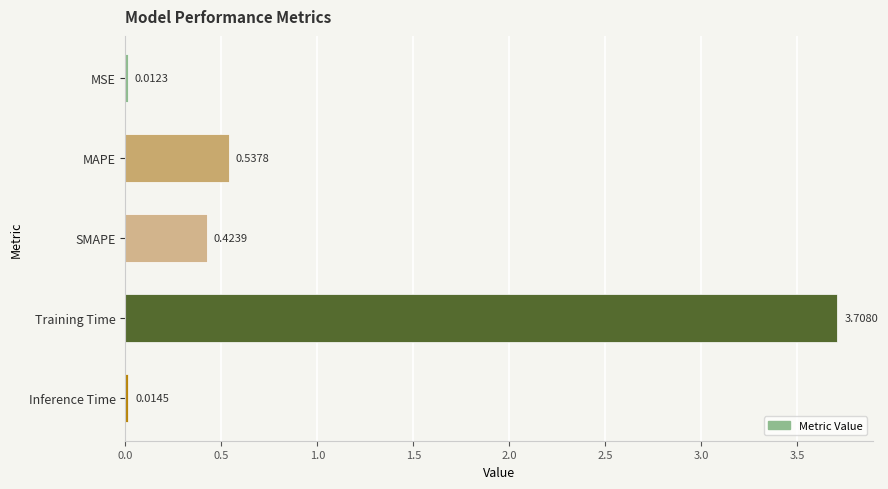

What is the average value?

0.9